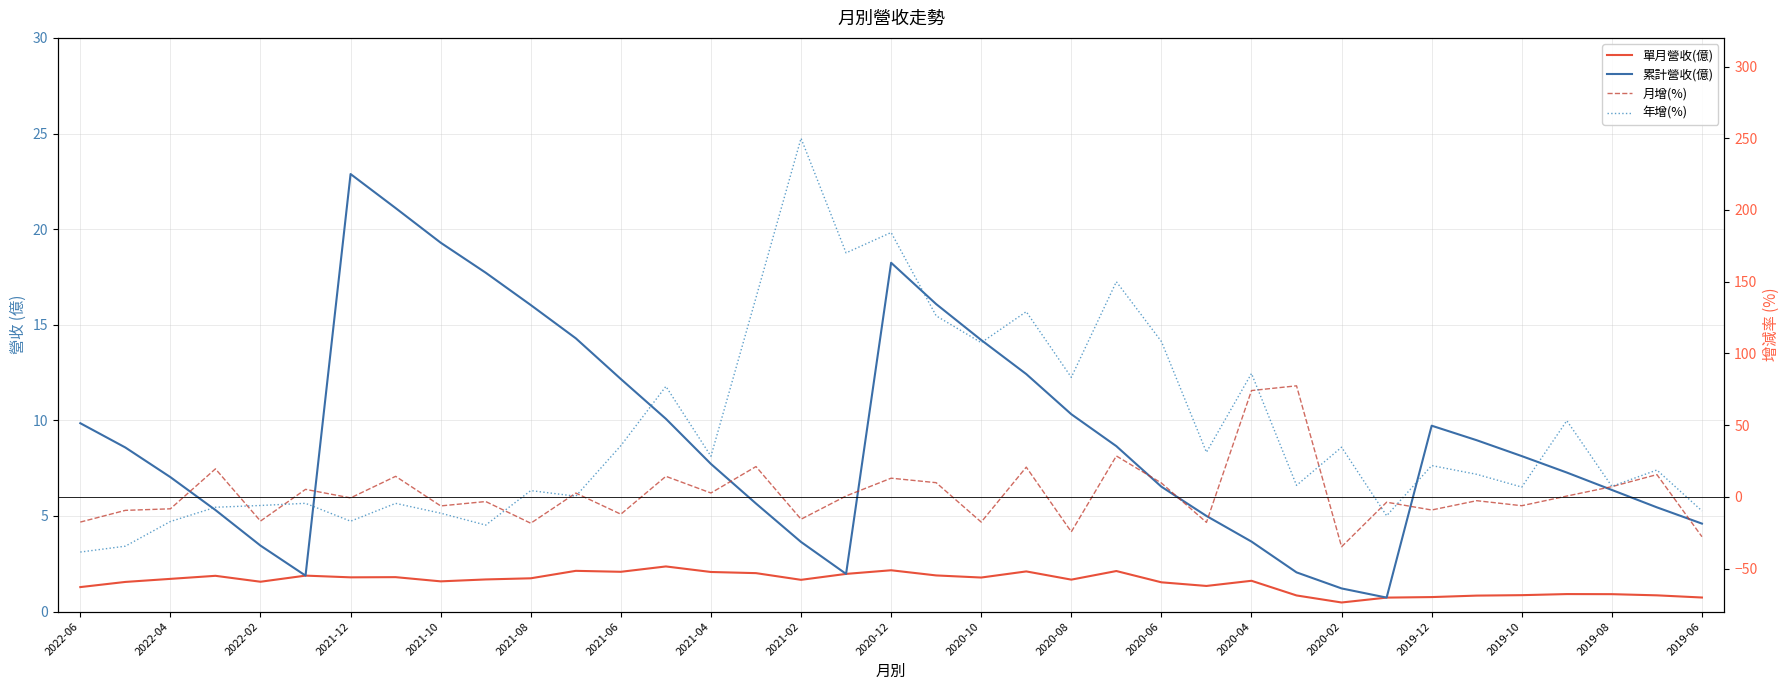

How many lines are shown in the chart?

4